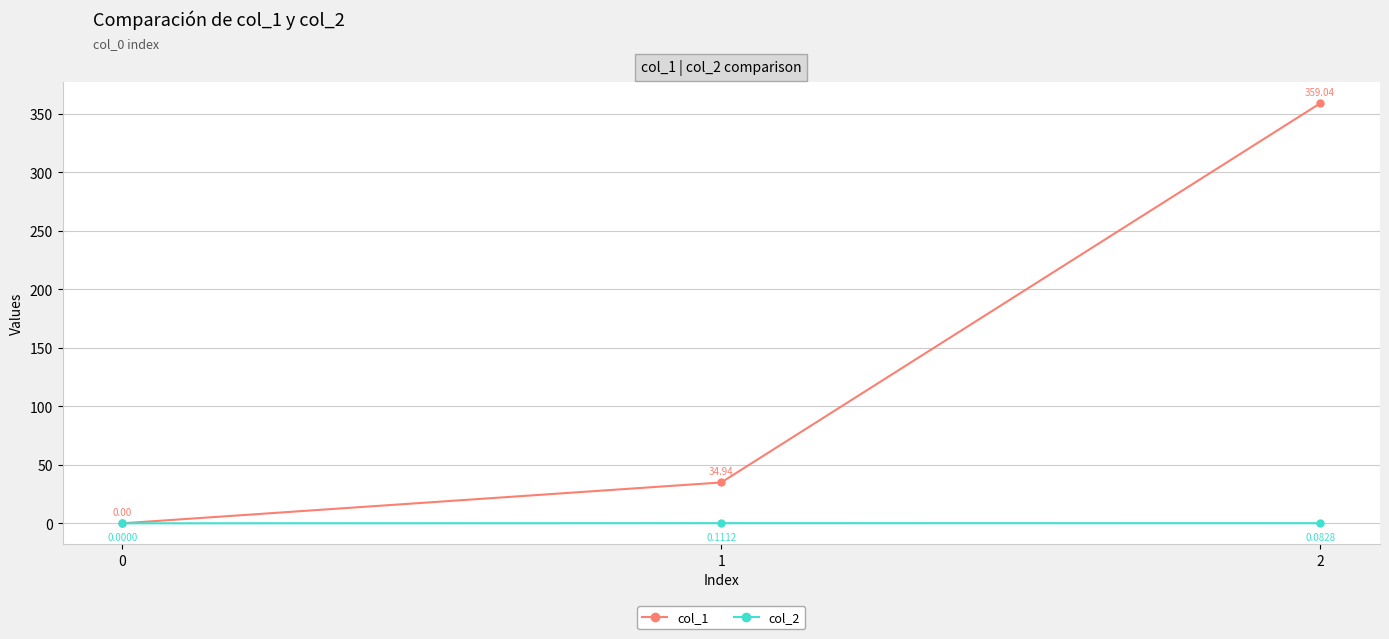

At which label does col_2 reach its peak?

1